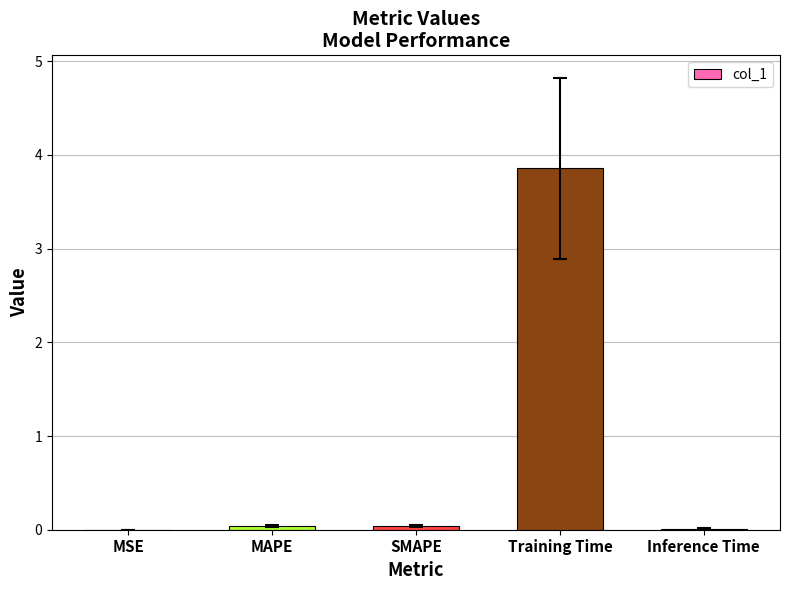

What is the sum of all values?

4.0